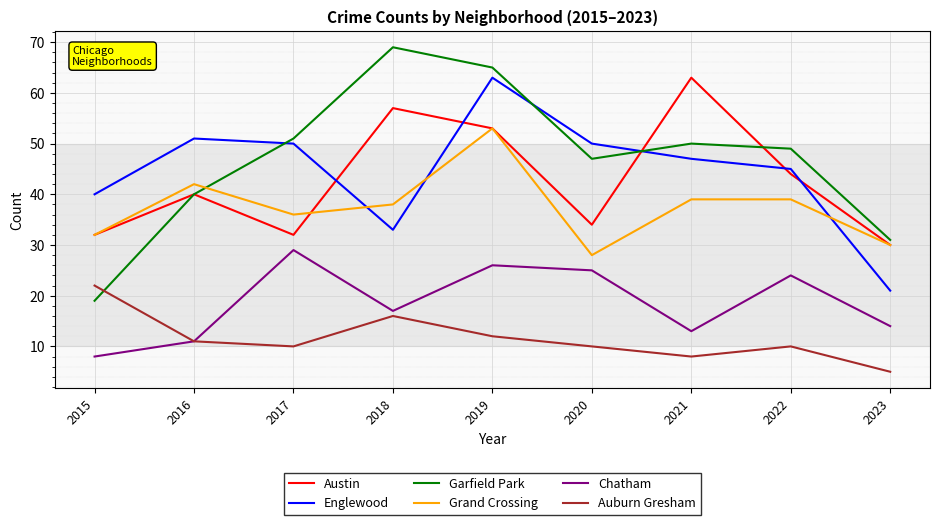

How many values in the Austin series are below 40?

4